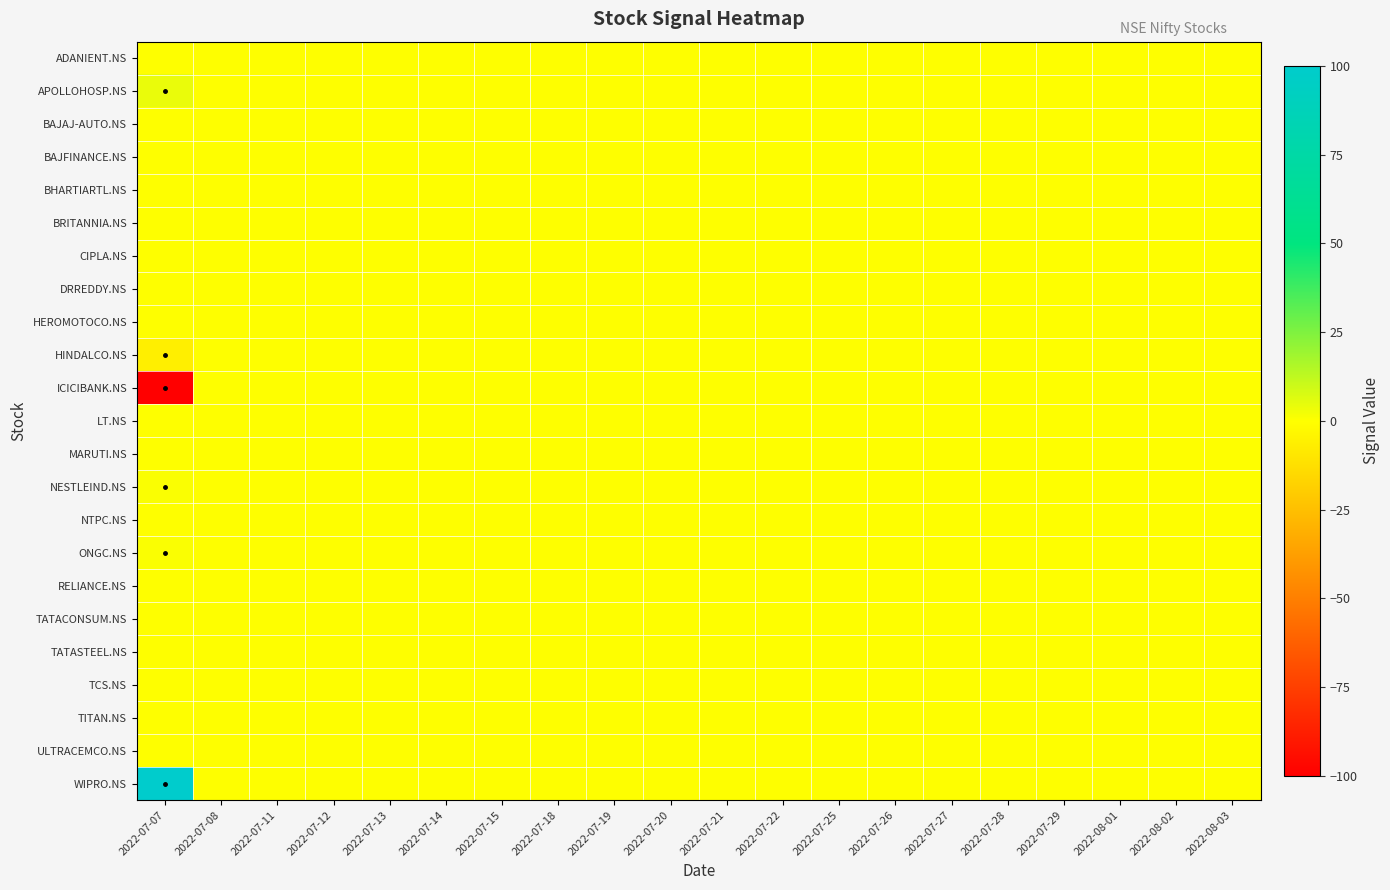

Which series has the largest total across all categories?

WIPRO.NS